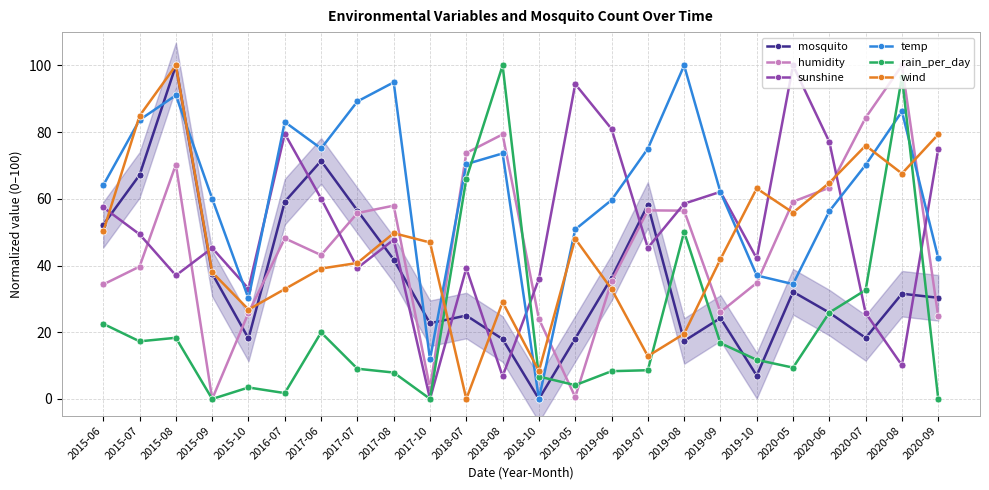

Is it true that rain_per_day equals 2.0 at 2019-05?

False